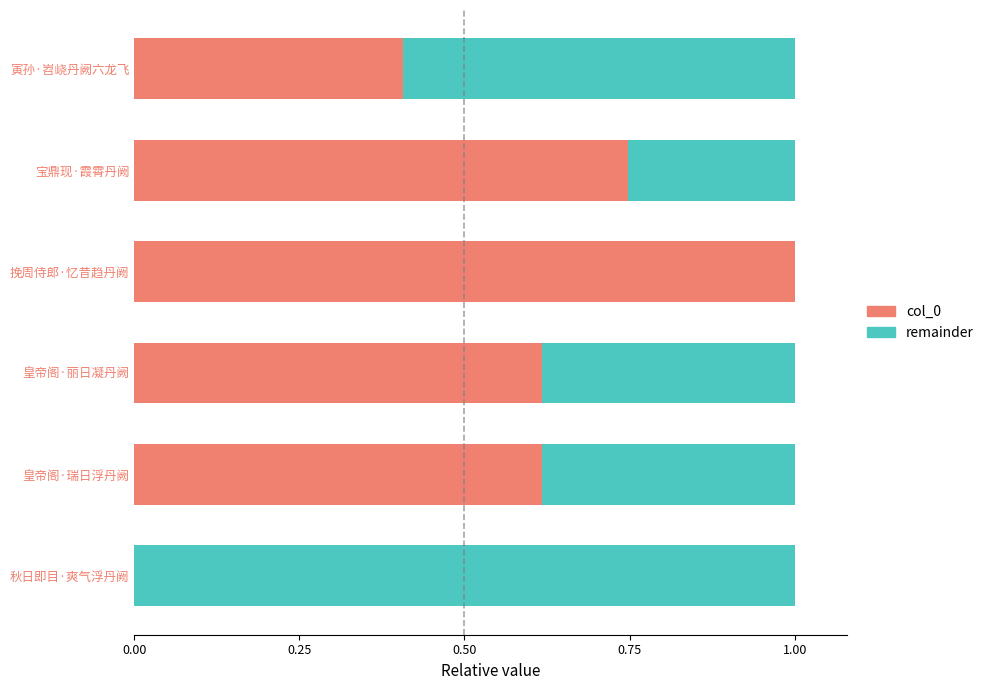

What is the highest value of the col_0 series?

1.0